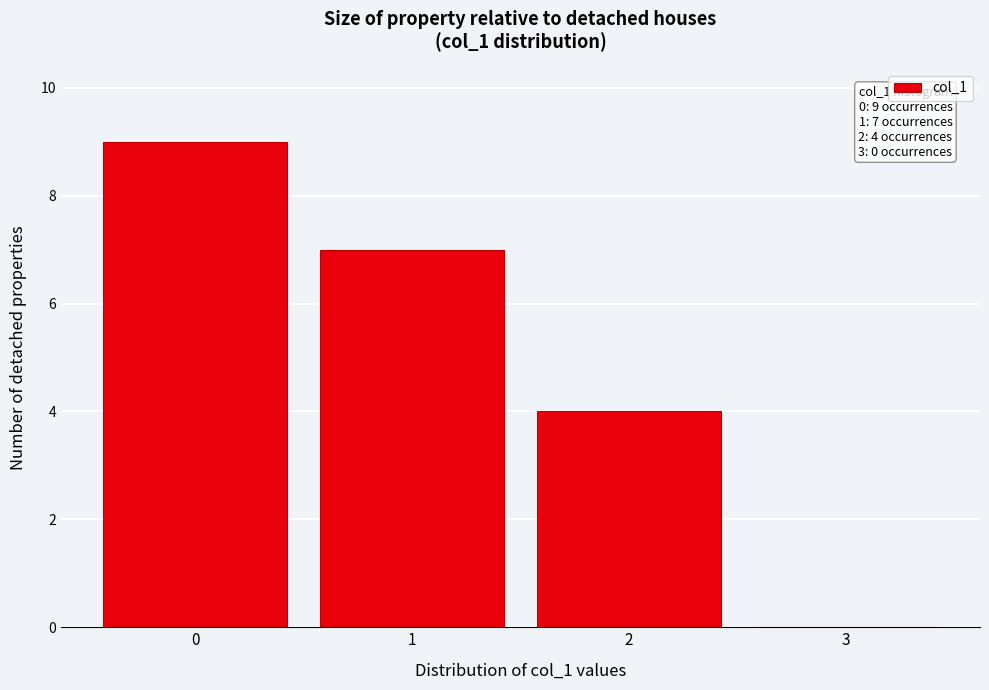

Reading right to left, extract all data points from this chart.

3=0	2=4	1=7	0=9